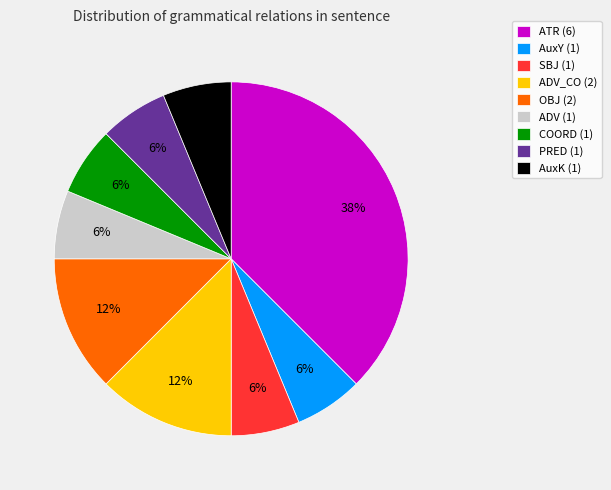

What is the ratio of the value at ADV_CO (2) to the value at COORD (1)?

2.0